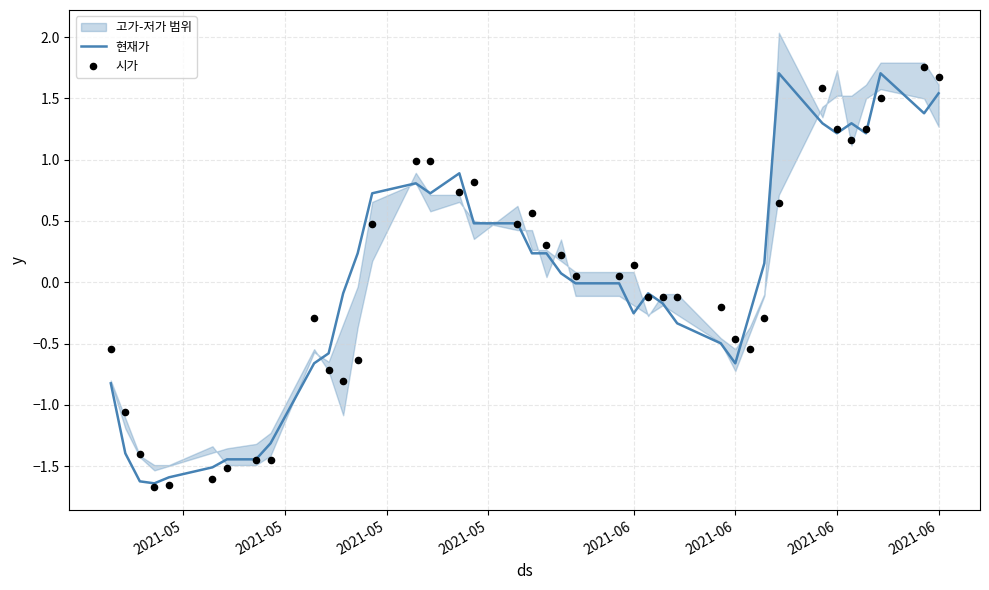

At which category is the sum across all series the highest?

2021-06